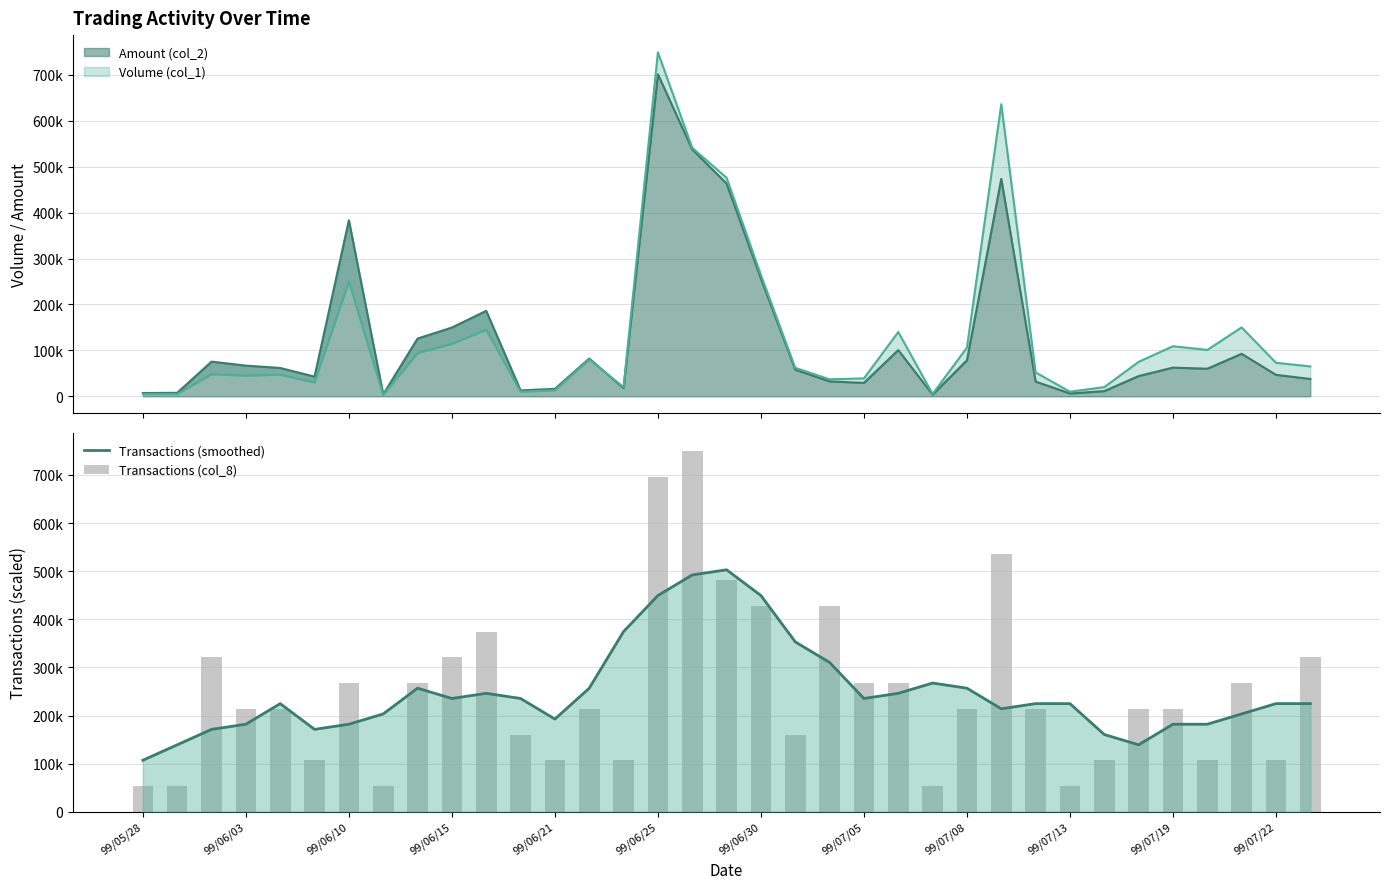

What is the greatest value displayed?

749000.0